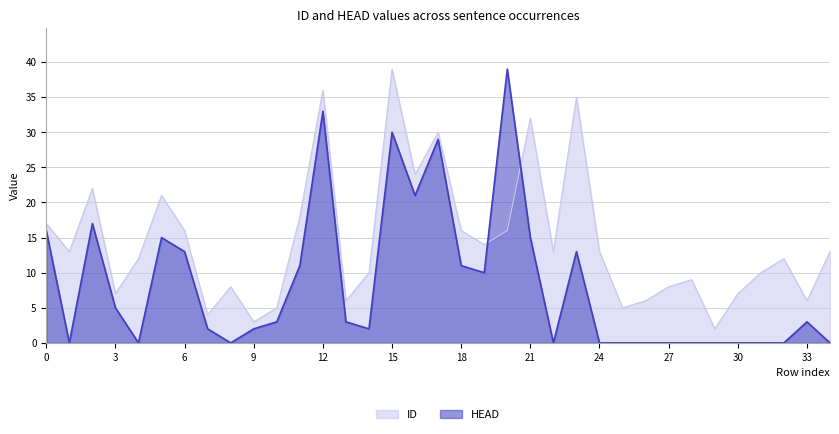

What is the value of the ID point at the 35th from the left?

13